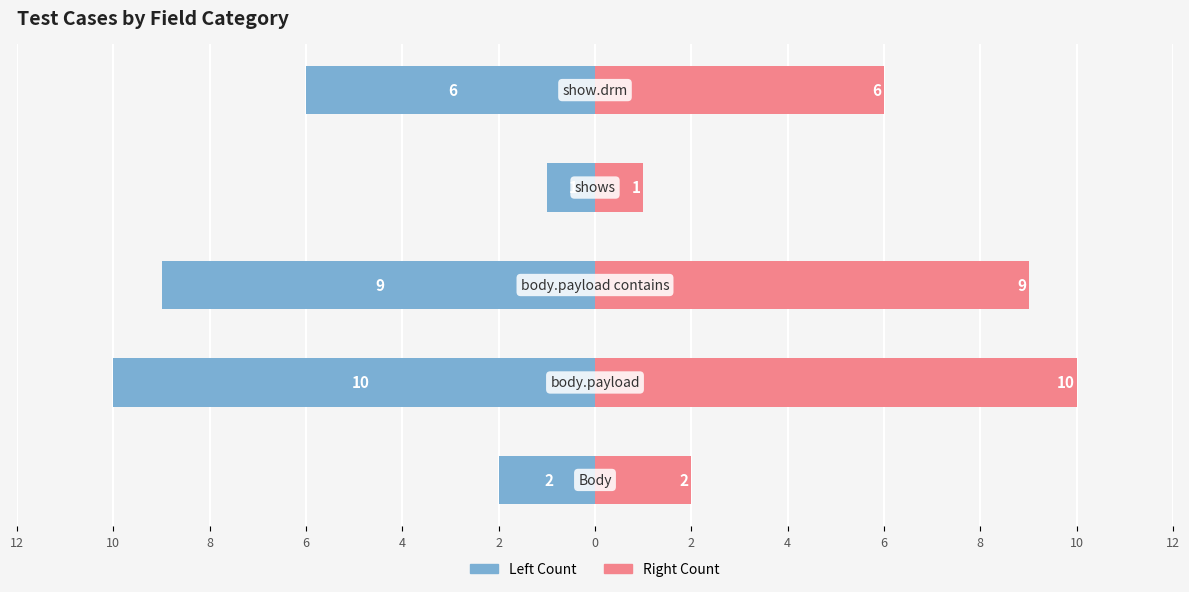

How many groups of bars are there?

5